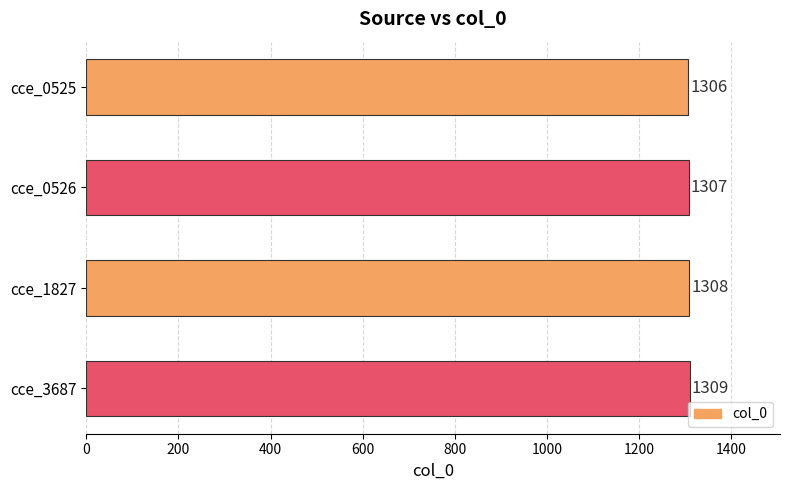

What is the average value?

1308